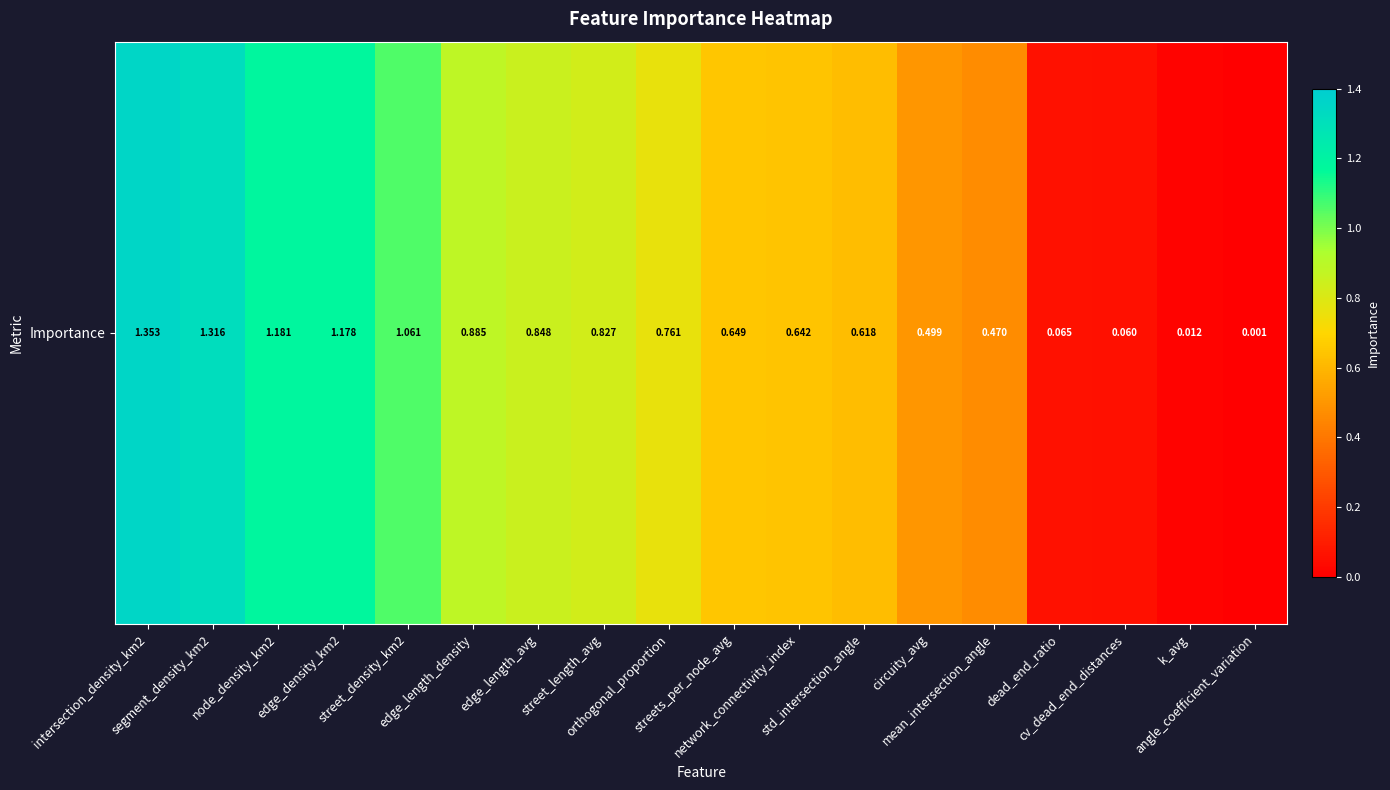

Rank the categories by value from highest to lowest.

intersection_density_km2, segment_density_km2, node_density_km2, edge_density_km2, street_density_km2, edge_length_density, edge_length_avg, street_length_avg, orthogonal_proportion, streets_per_node_avg, network_connectivity_index, std_intersection_angle, circuity_avg, mean_intersection_angle, dead_end_ratio, cv_dead_end_distances, k_avg, angle_coefficient_variation